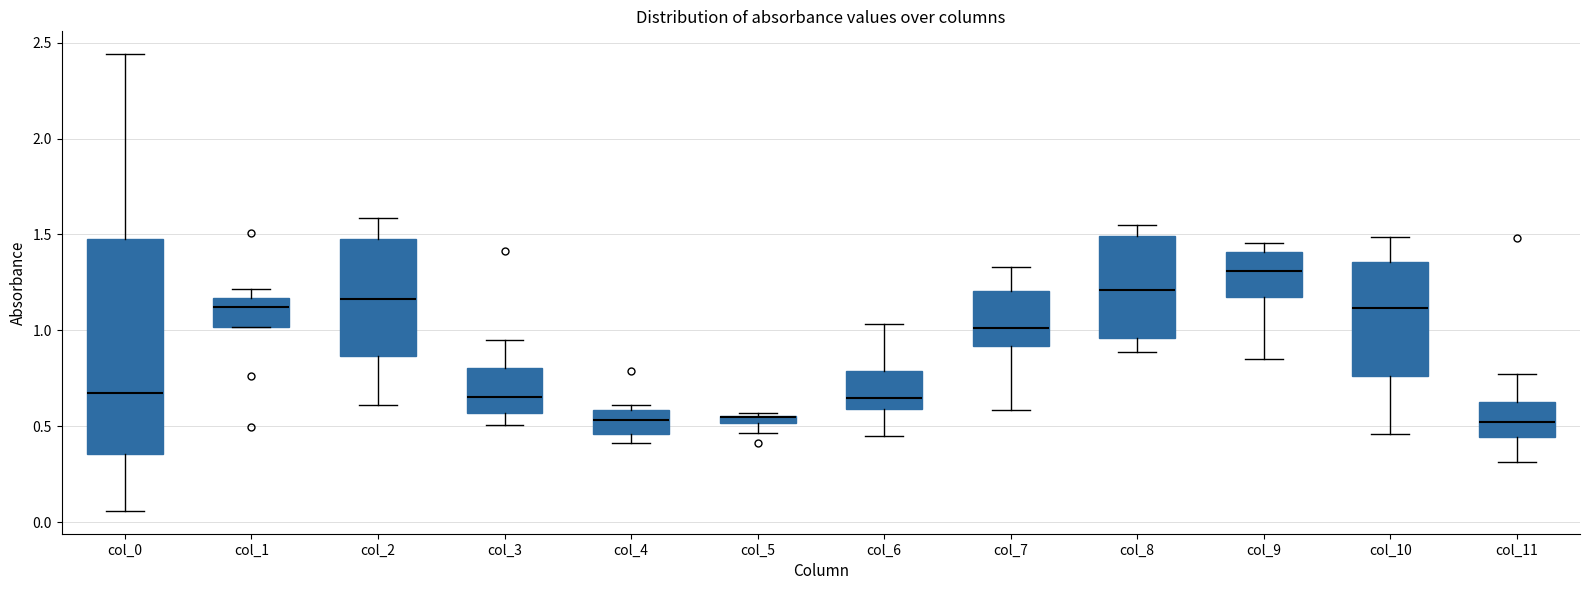

Where is the upper edge of the box for col_7 on the y-axis? The values are not printed on the chart, so give them approximately, as read against the axis.

1.20